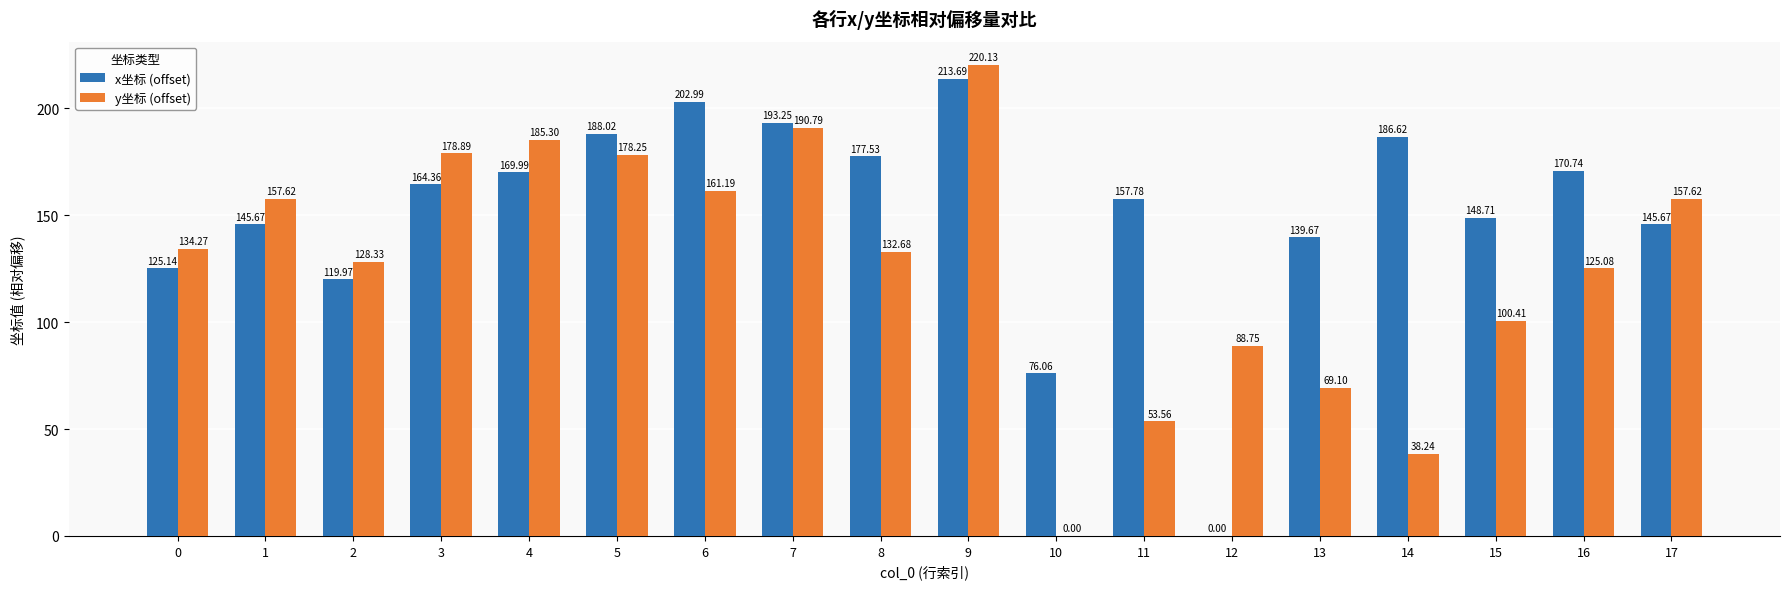

How many series are shown in this chart?

2